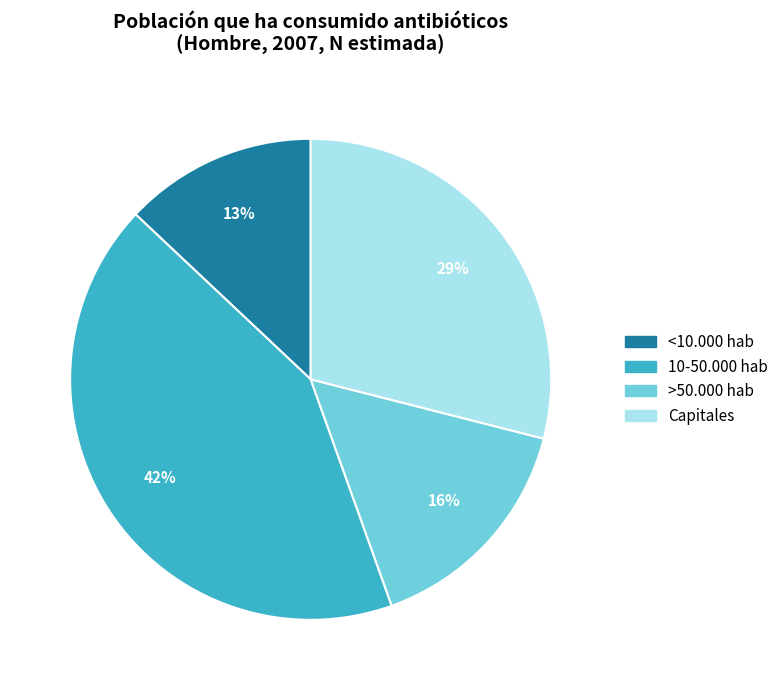

Is 10-50.000 hab the majority of the pie?

No